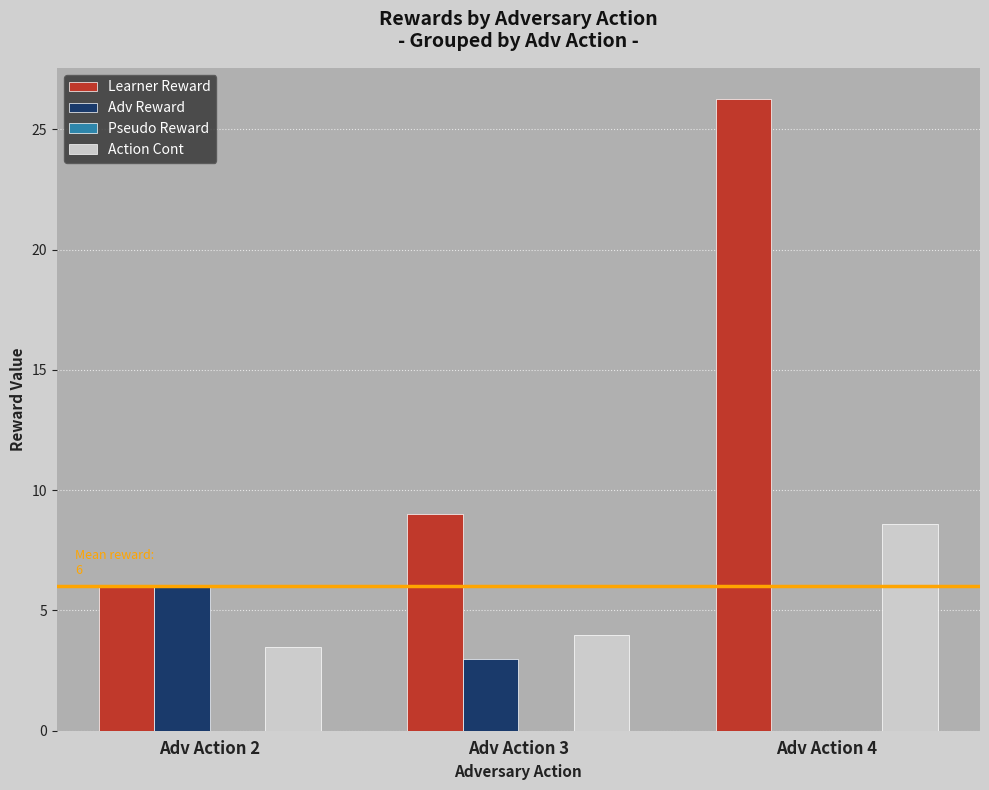

Is it true that Learner Reward equals 26.2 at Adv Action 4?

True